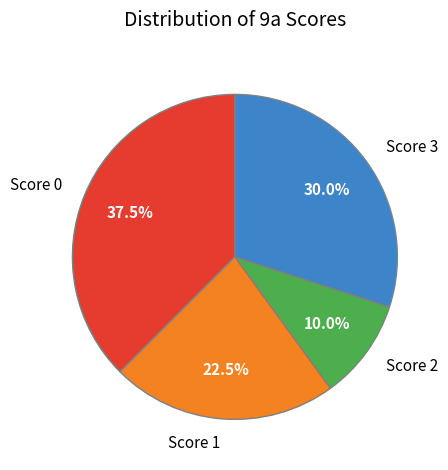

Combined, do Score 3 and Score 2 account for over 50%?

No